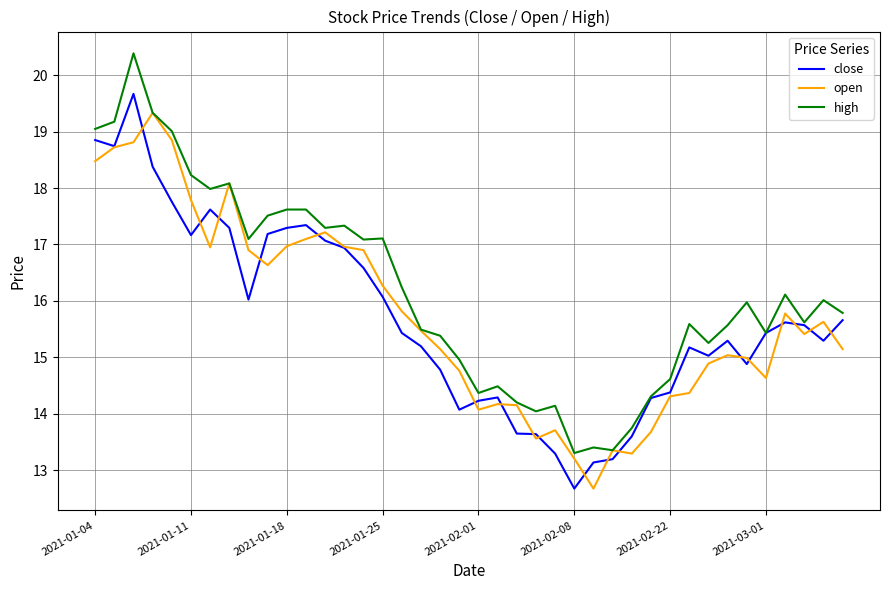

Which series has the largest total across all categories?

high